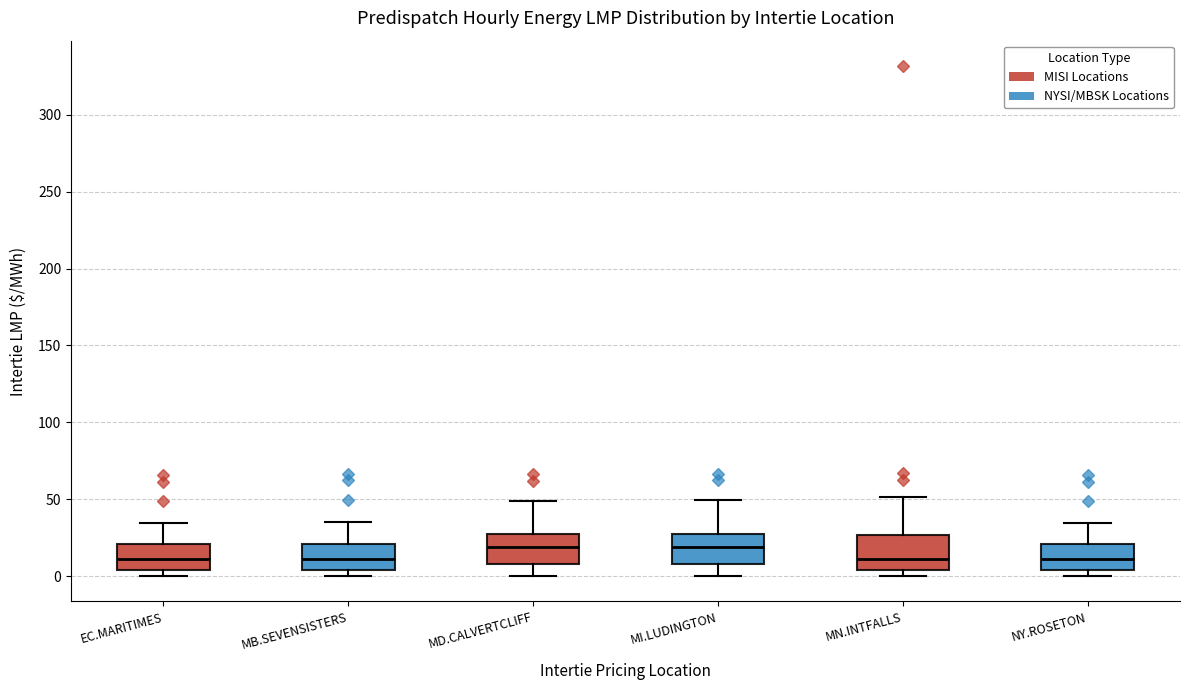

Where does the upper whisker of the box for MN.INTFALLS end on the y-axis? The values are not printed on the chart, so give them approximately, as read against the axis.

50